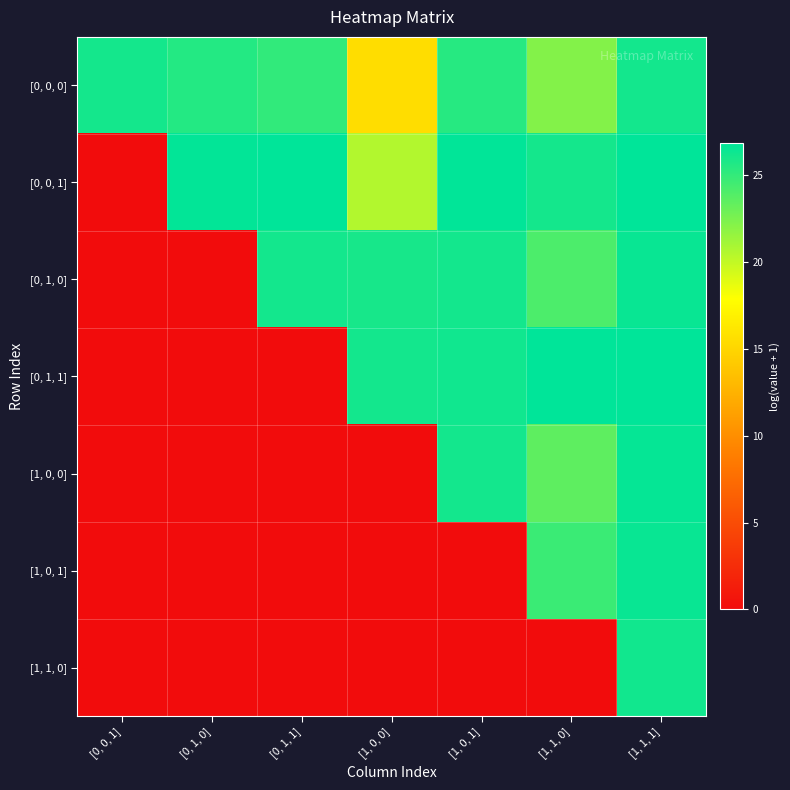

What is the total value across all series at [0, 0, 1]?

26.1